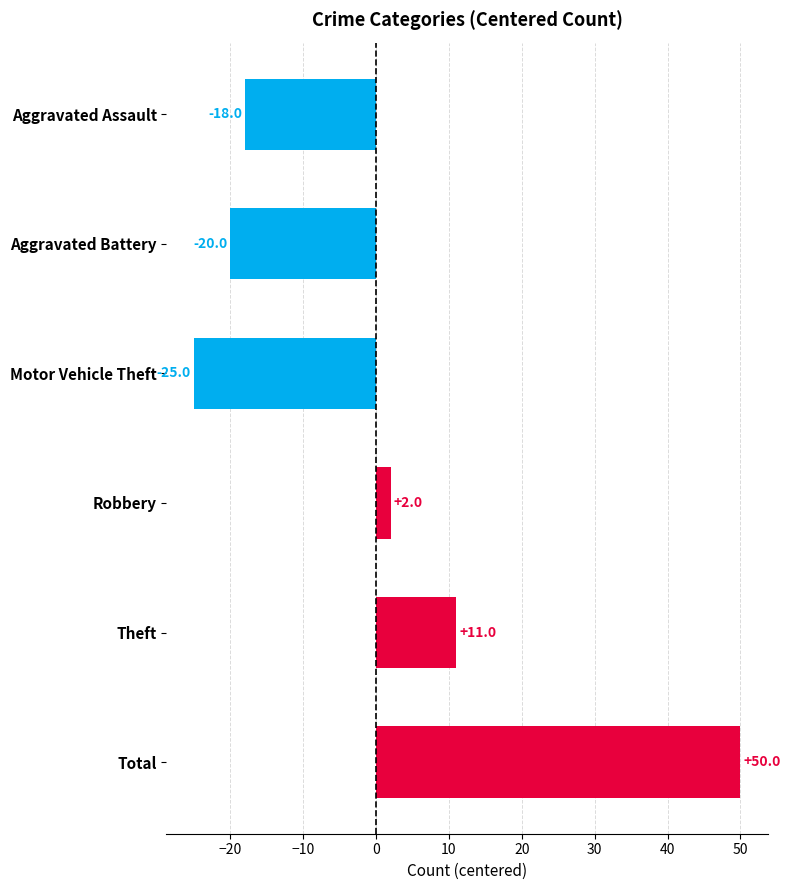

Which category has the lowest value across all series?

Motor Vehicle Theft